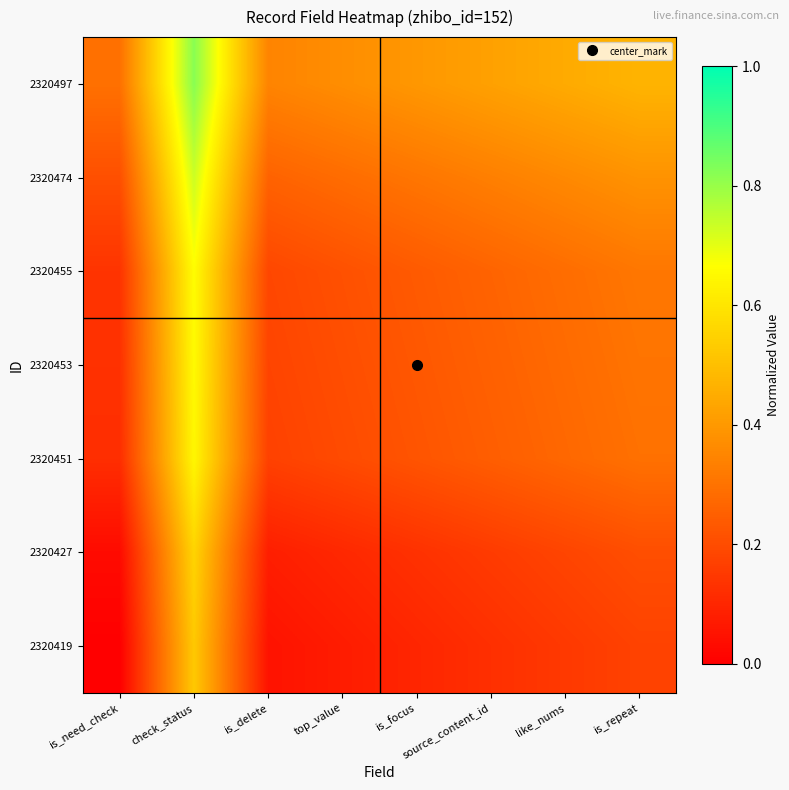

What is the difference between the highest and lowest values at source_content_id?

0.3